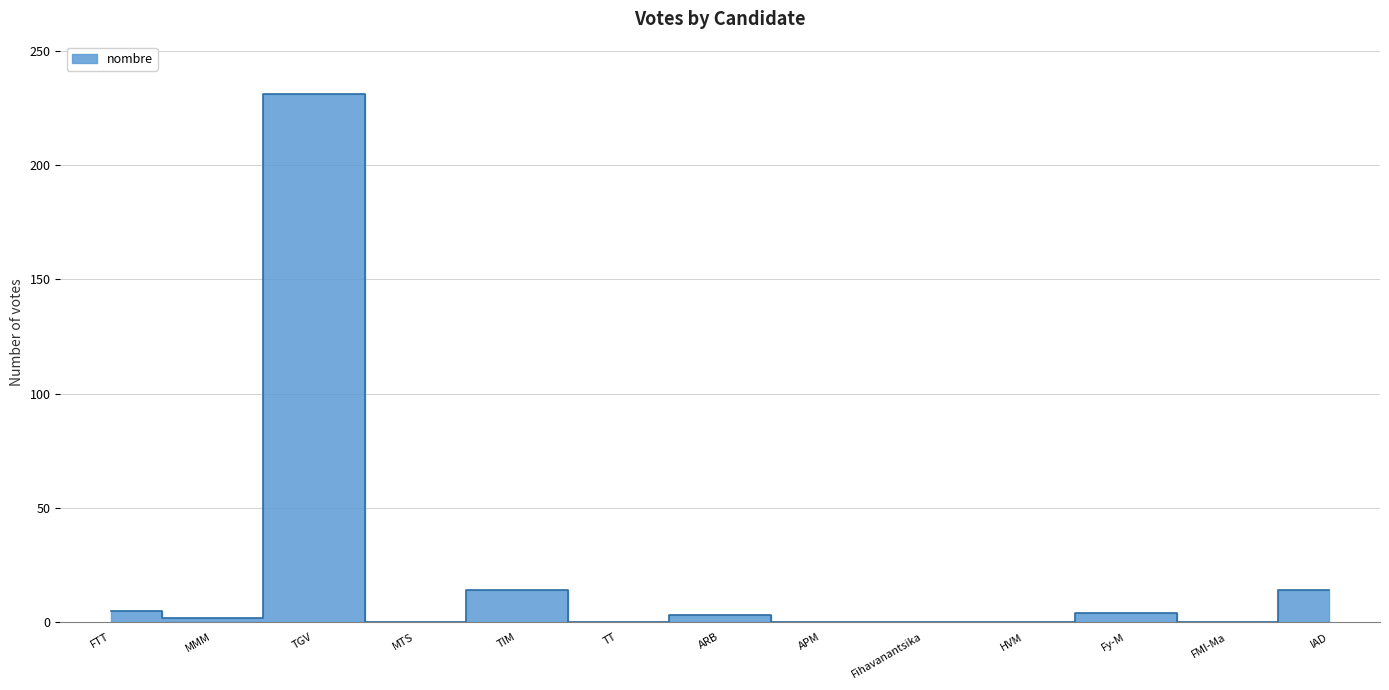

The chart shows a value of 0 at FMI-Ma. True or false?

True